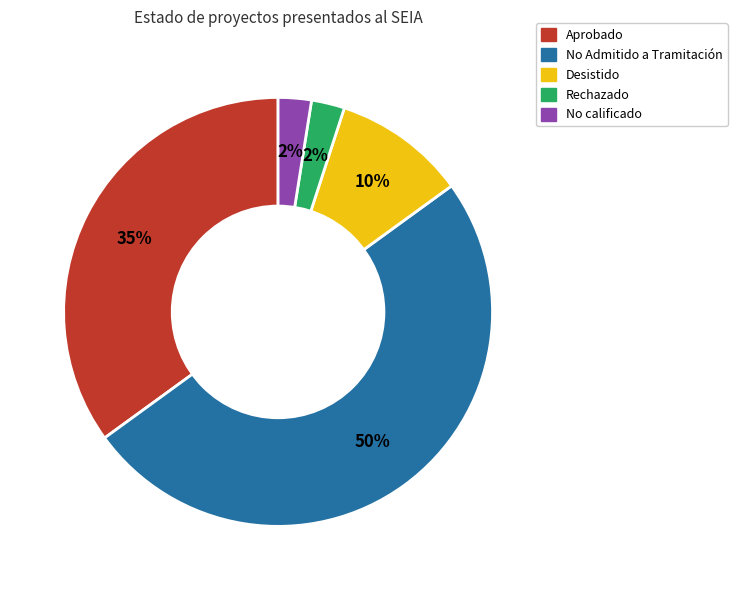

The Desistido slice represents 4% of the pie. True or false?

False